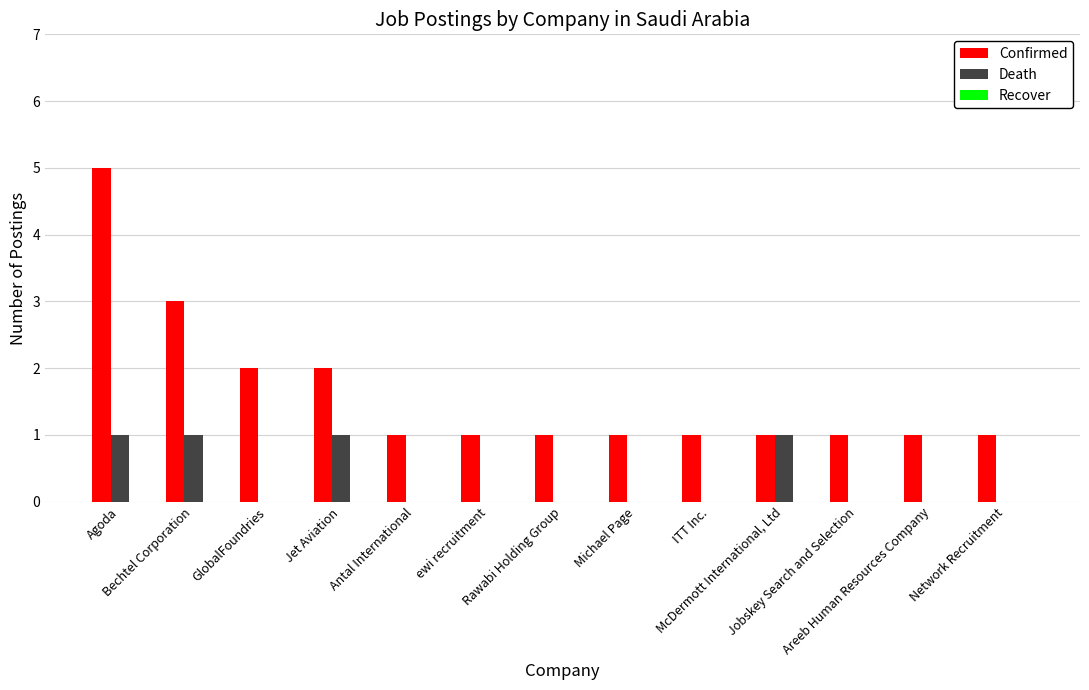

How many groups of bars are there?

13